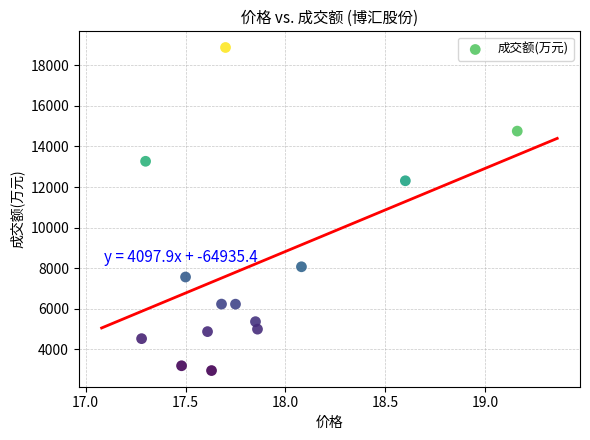

What Y value in the scatter plot is closest to 10918?

12311